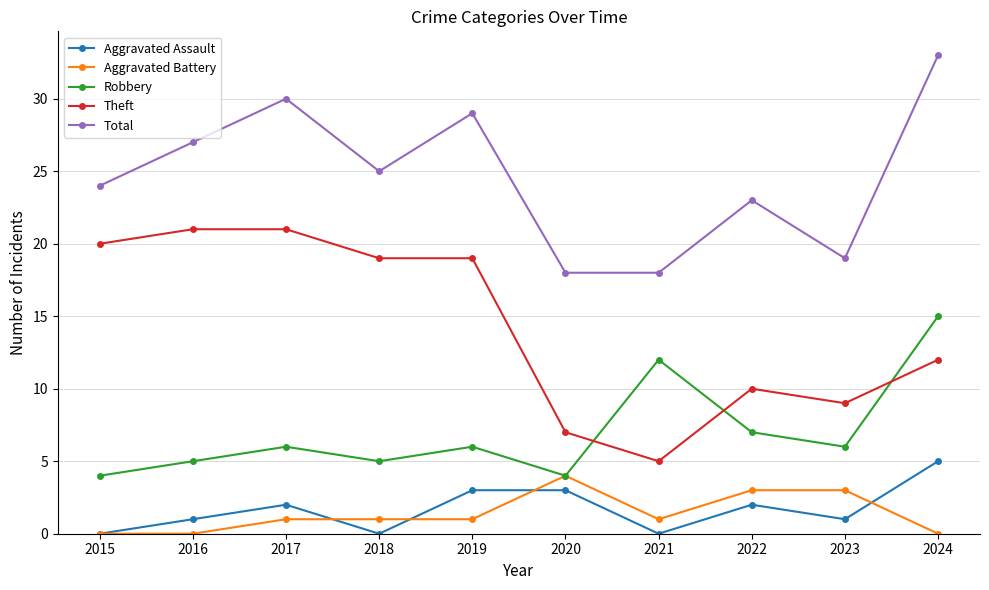

Where is the first local minimum for Total?

2018